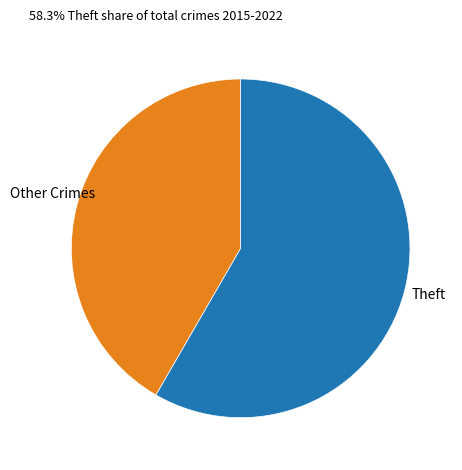

How many slices are in this pie chart?

2